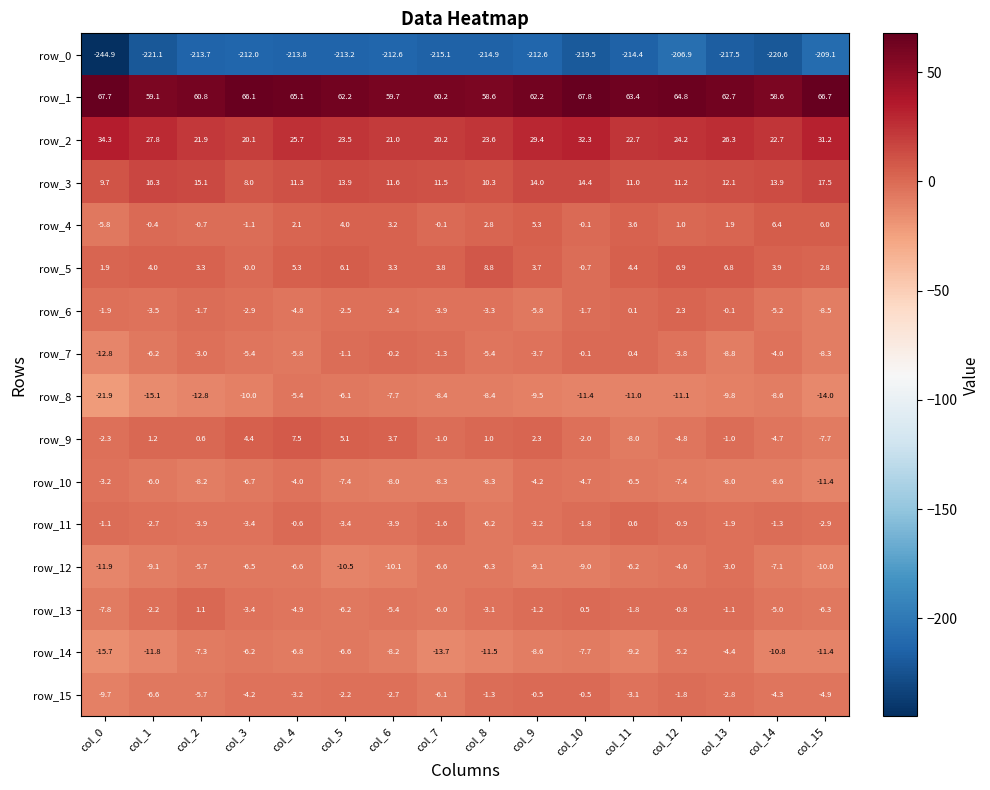

What is the approximate value of row_4 at col_12?

1.0